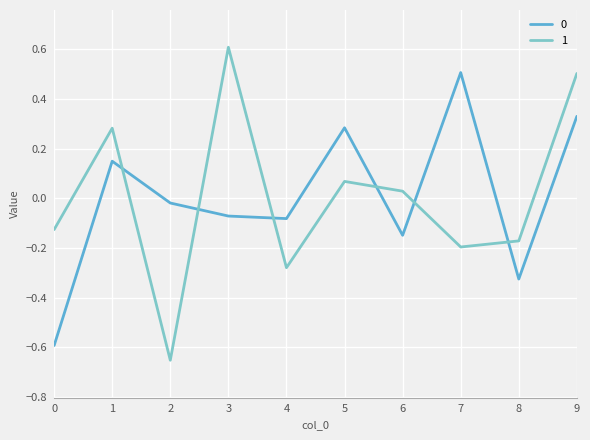

Is the value of 0 at 4 greater than the value of 1 at 6?

No